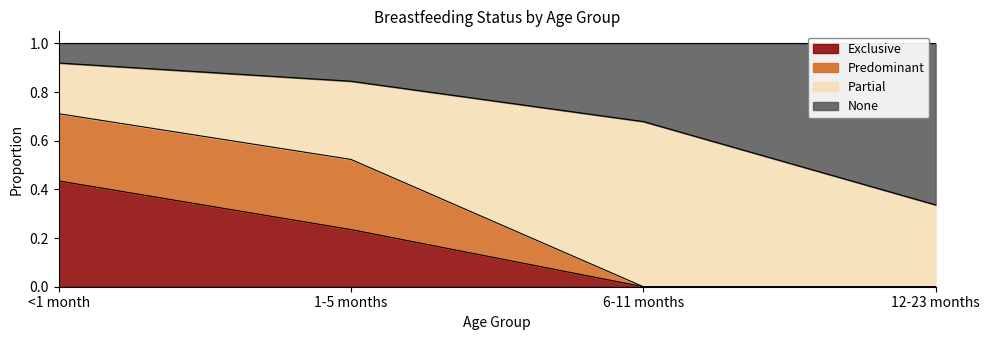

At how many categories does at least one series exceed 0?

4